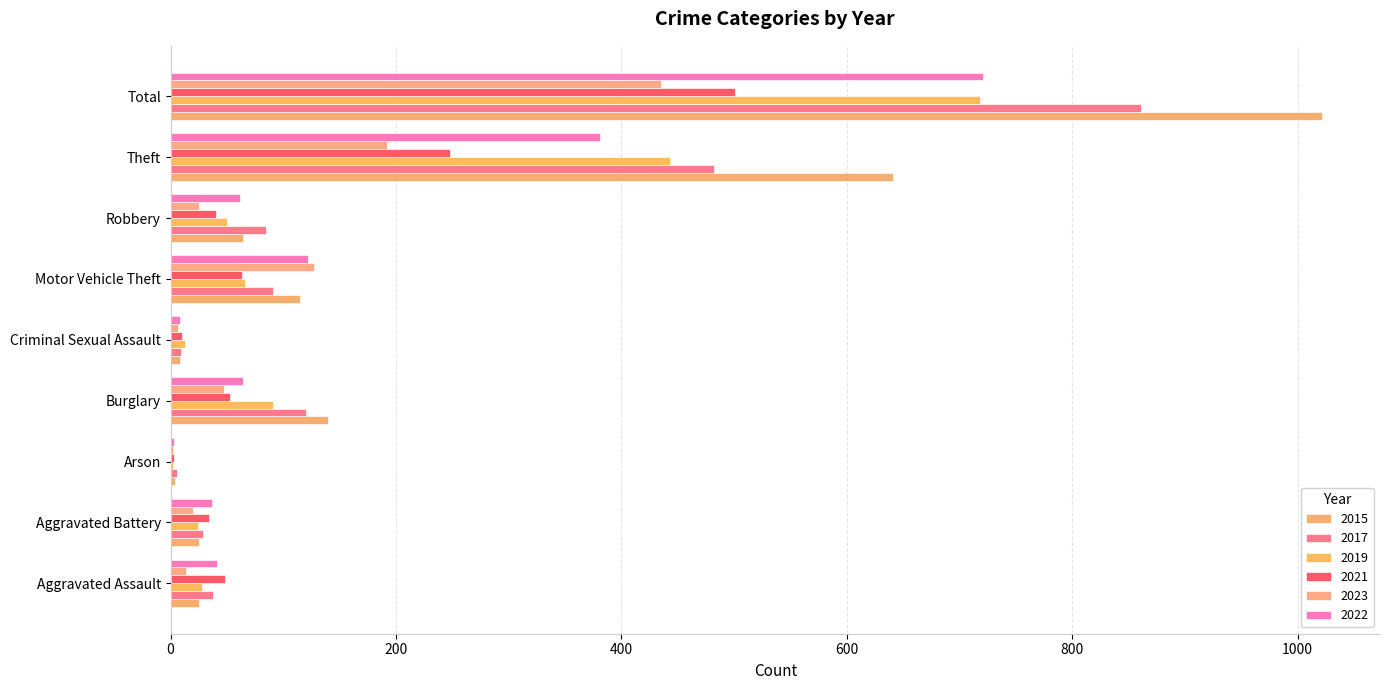

Is it true that 2023 equals 127 at Motor Vehicle Theft?

True